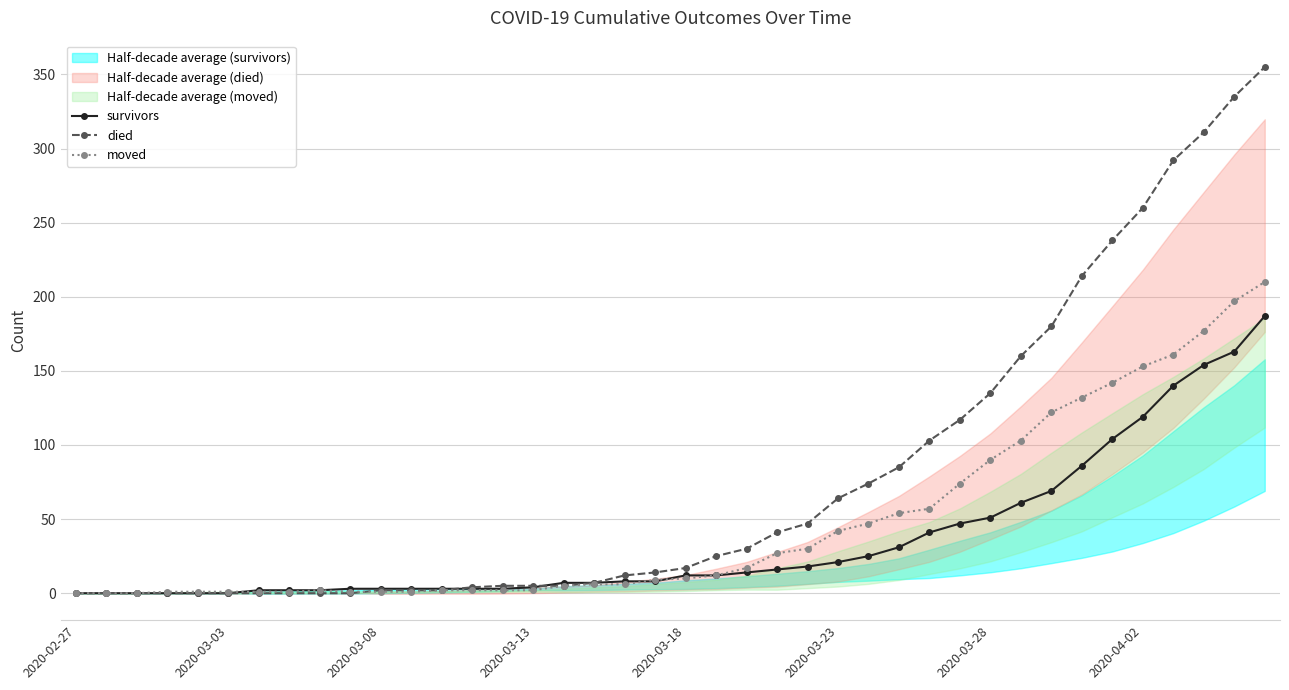

What is the highest value of the survivors series?

187